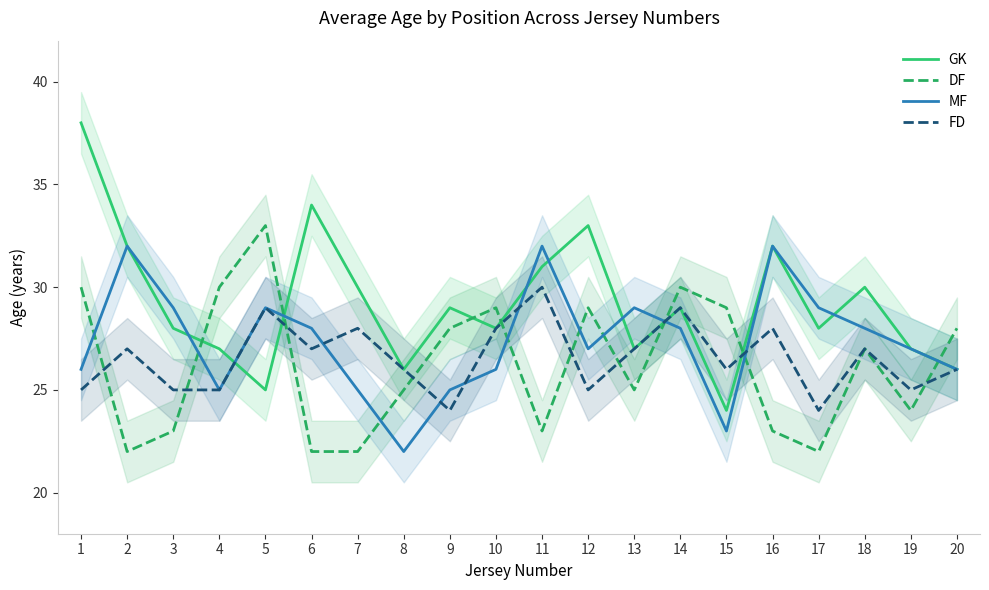

At which label is GK closest to 31?

11